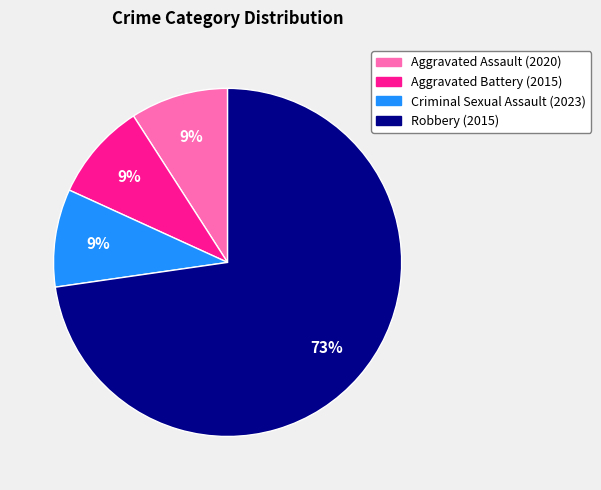

Which category has the biggest portion of the pie?

Robbery (2015)